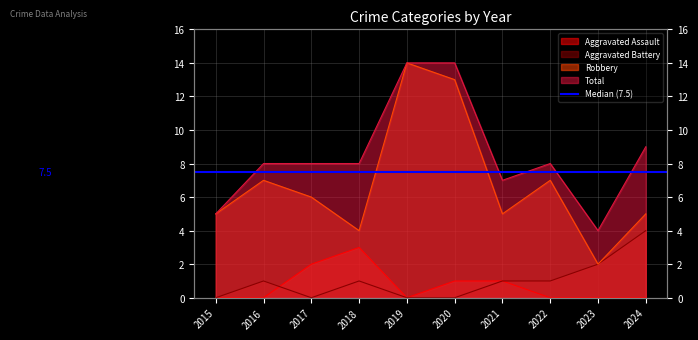

How many lines are shown in the chart?

4